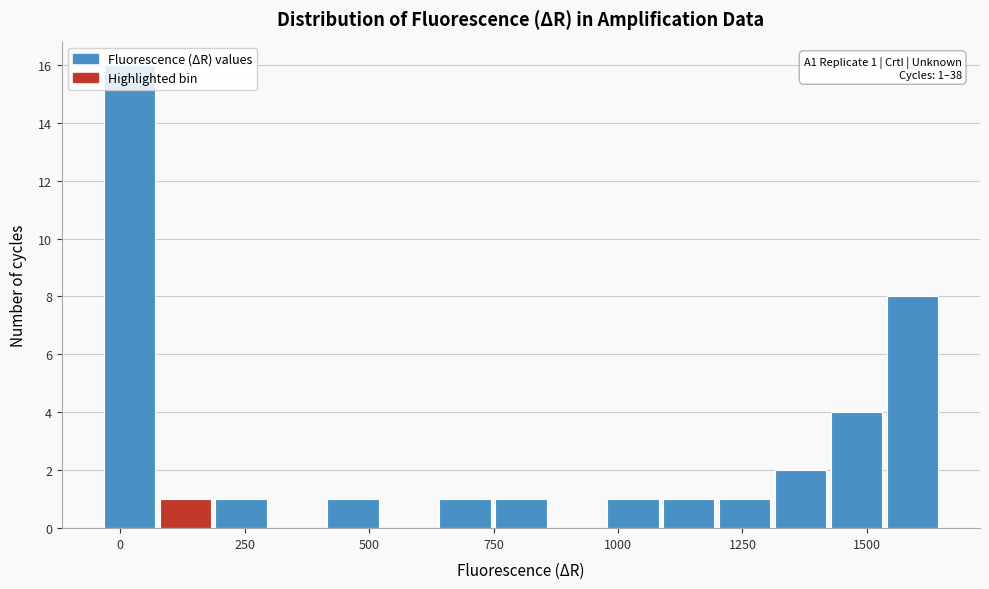

Read against the x-axis, roughly where is the centre of the tallest bar?

0